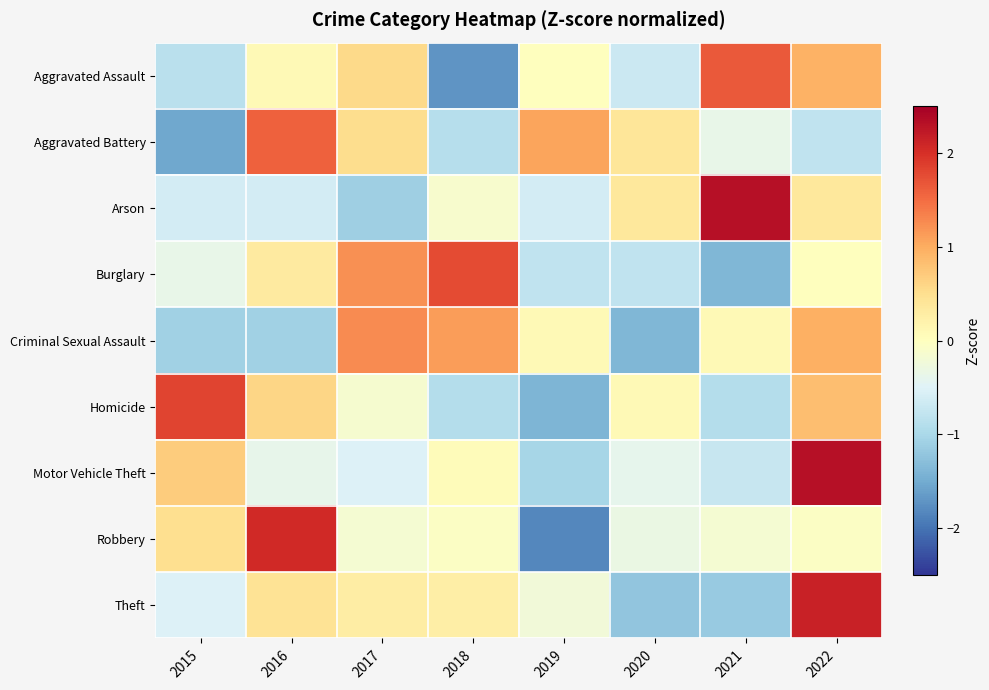

List the series in order of their peak value, highest first.

Arson, Motor Vehicle Theft, Theft, Robbery, Homicide, Burglary, Aggravated Assault, Aggravated Battery, Criminal Sexual Assault